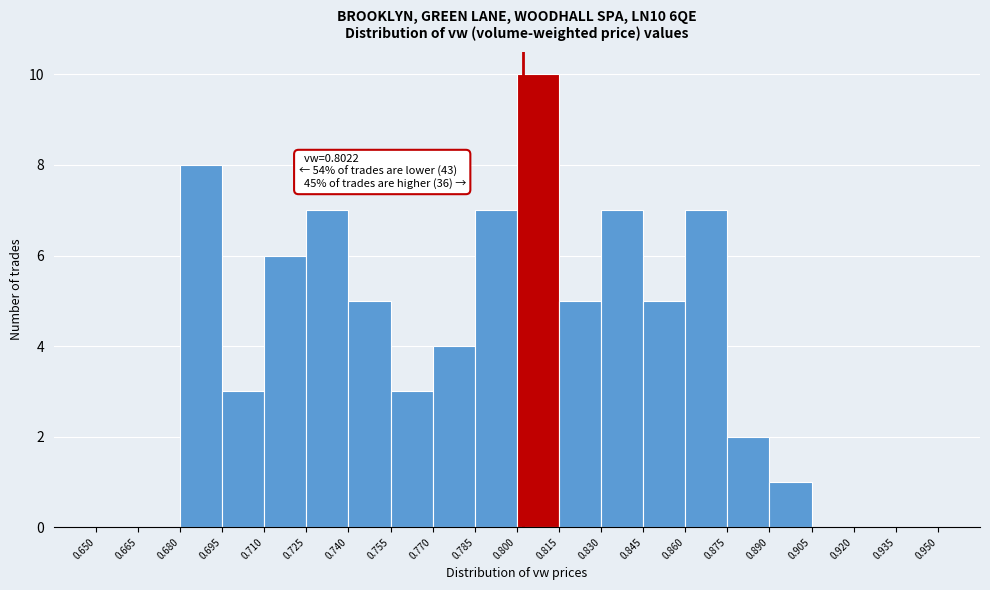

Over which range of the x-axis is the bar tallest?

0.800 to 0.815